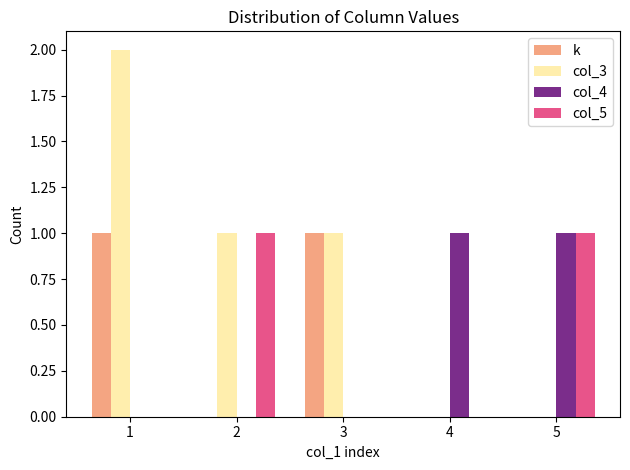

Which series has the widest spread of values?

col_3